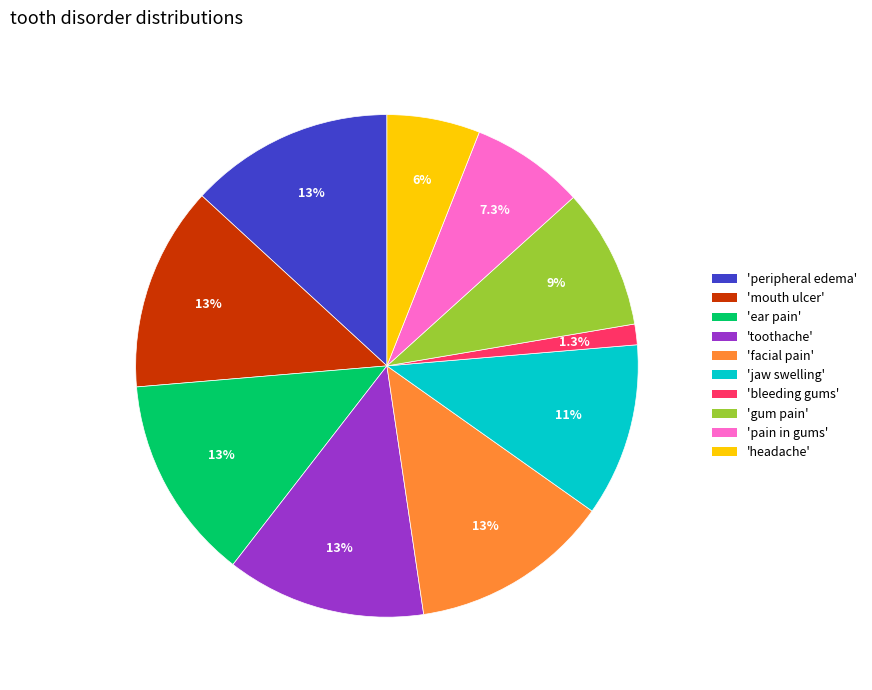

Which slice is the smallest?

'bleeding gums'